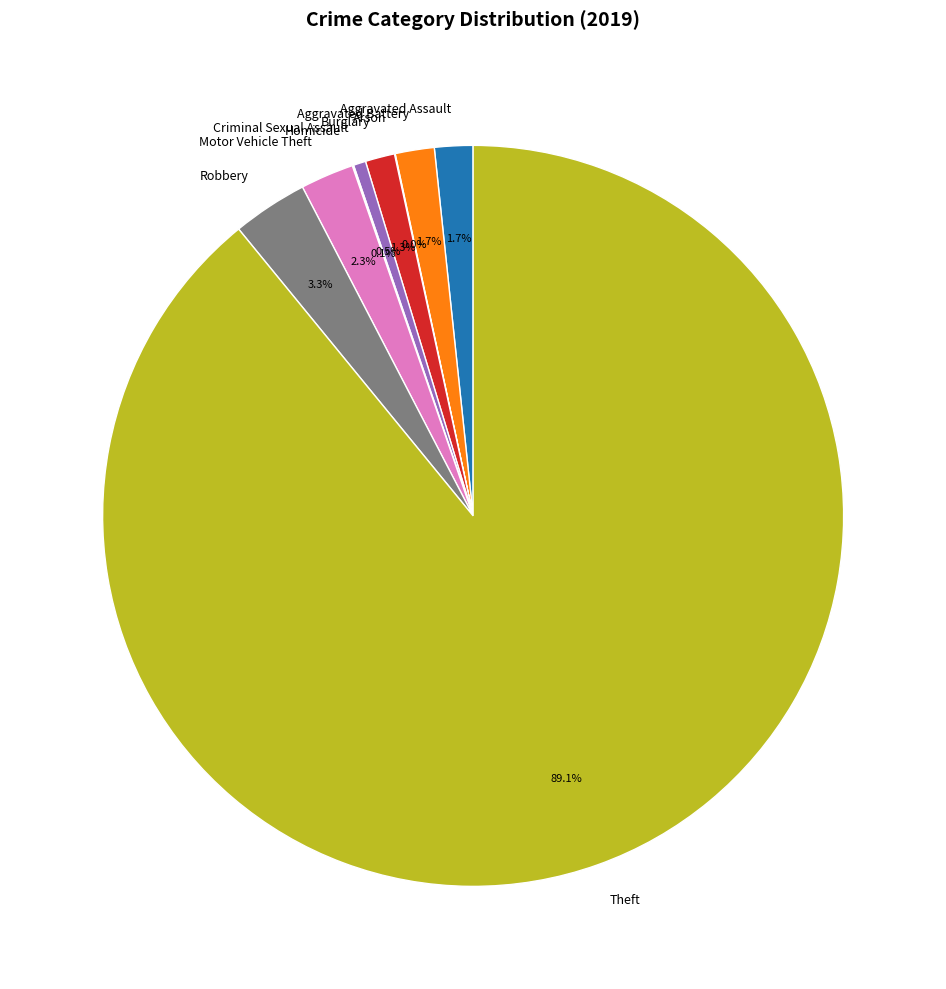

To the nearest percent, what portion does Motor Vehicle Theft represent?

2%